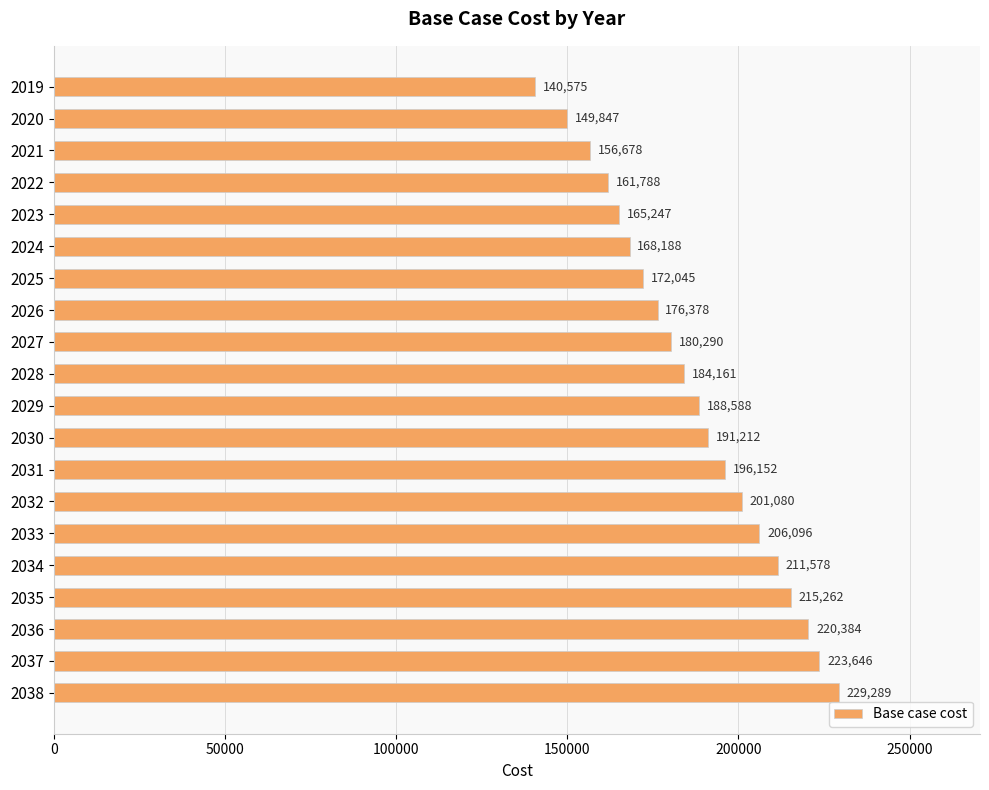

What is the value of the 8th bar from the top?

176377.7